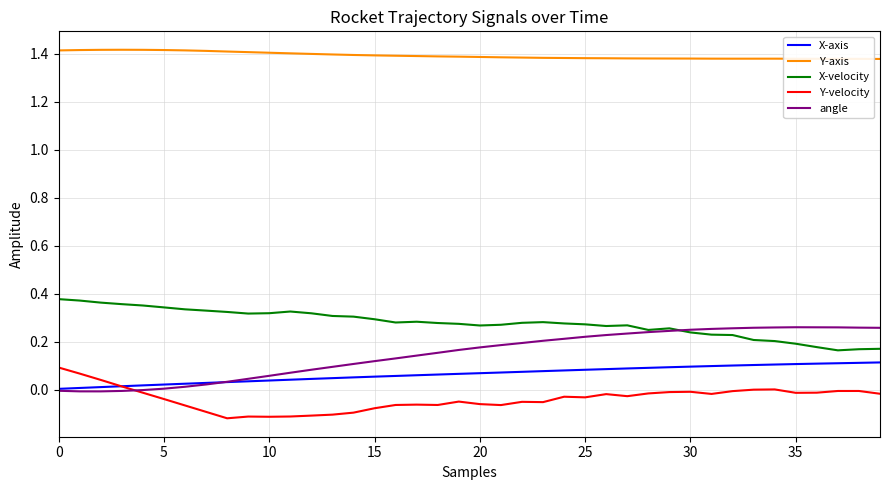

True or false: X-velocity and Y-axis cross at least once.

False